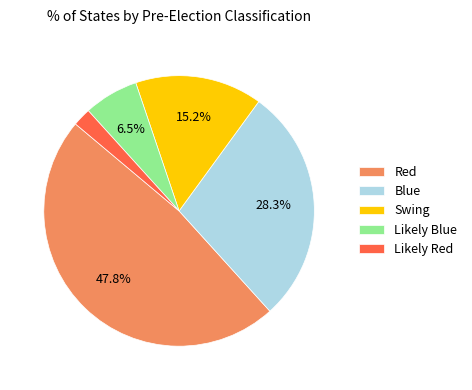

Is there any slice that represents more than half of the pie?

No